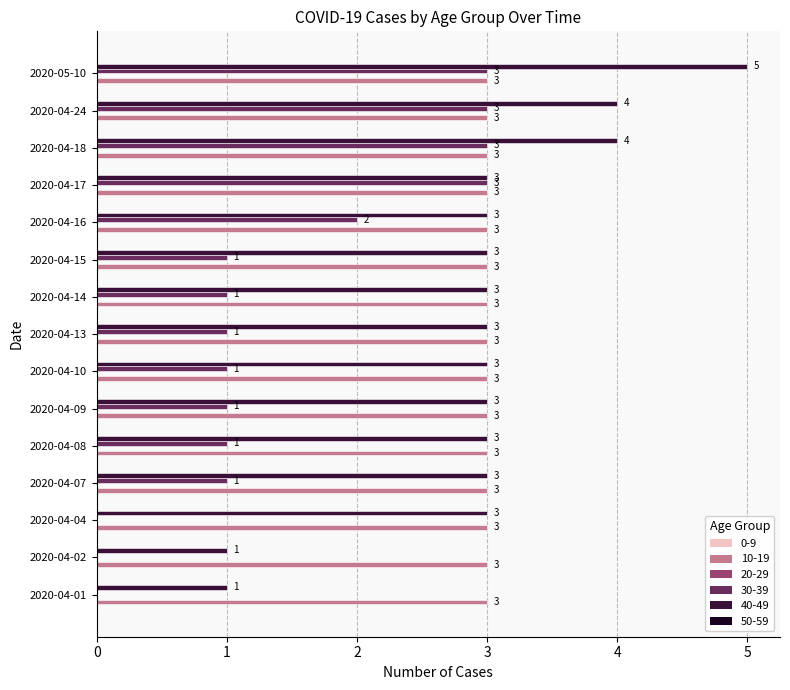

Between 2020-04-09 and 2020-04-17, which series saw the biggest shift?

30-39